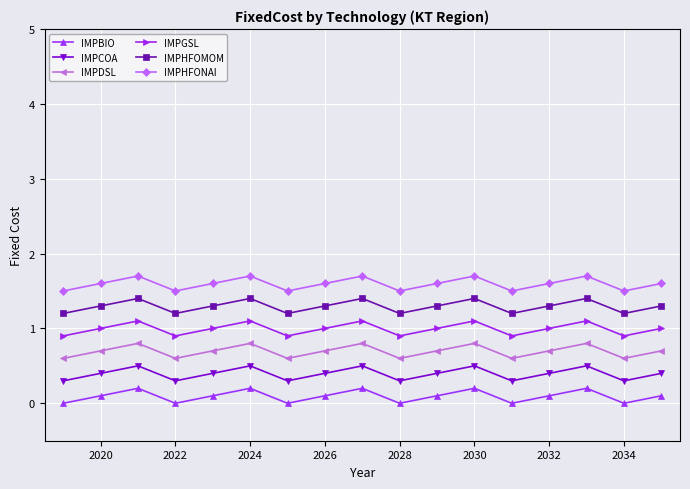

What is the difference between the second highest and second lowest values in the IMPHFONAI series?

0.2